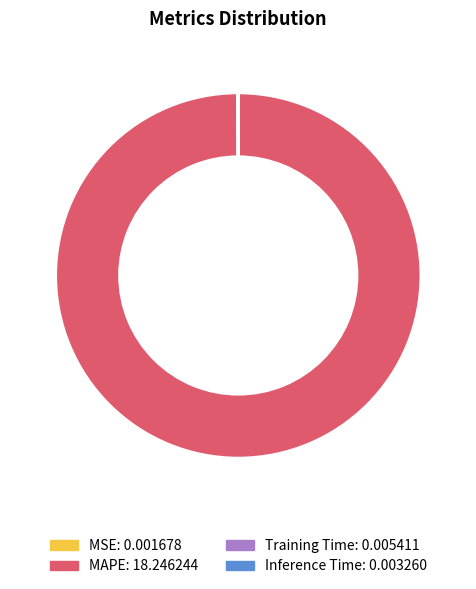

Does MAPE account for over 50% of the chart?

Yes